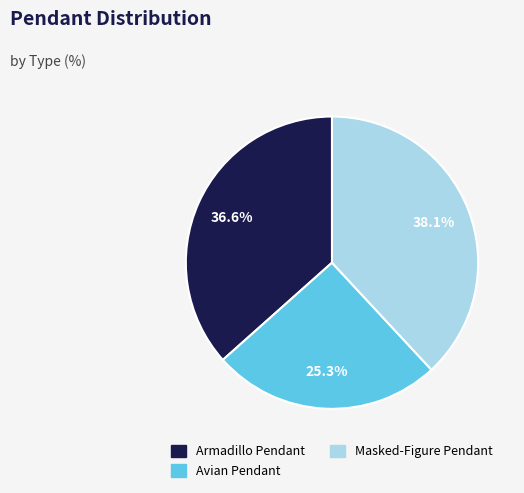

Is it true that Avian Pendant is 40% of the pie?

False